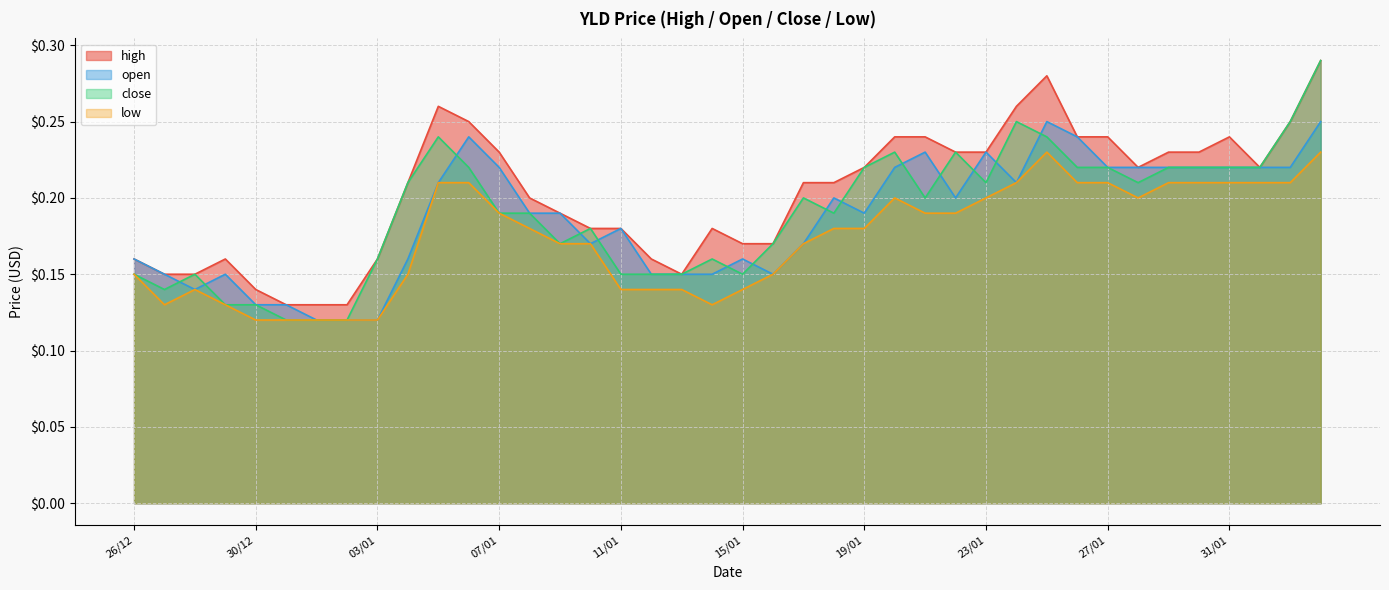

At which label does open reach its peak?

25/01